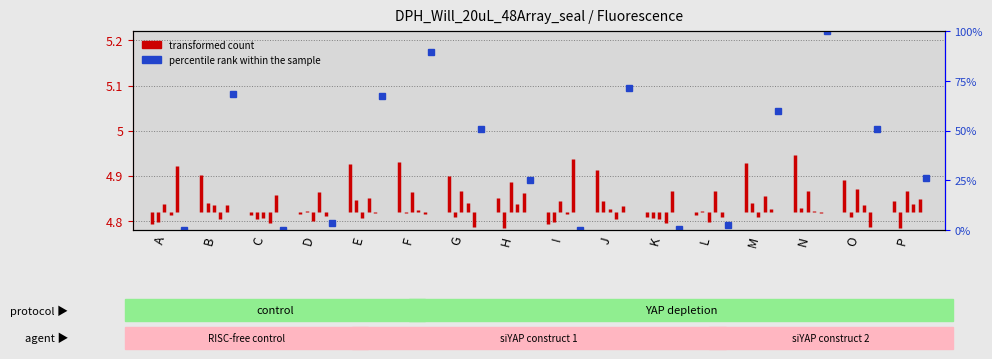

What is the greatest value displayed?

4.9